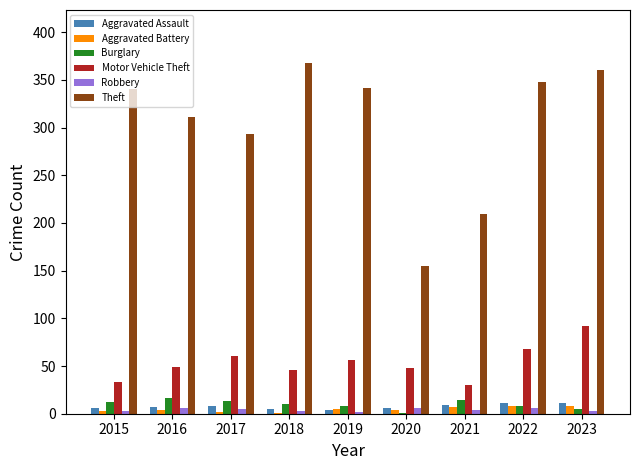

Which series changed the most between 2019 and 2021?

Theft